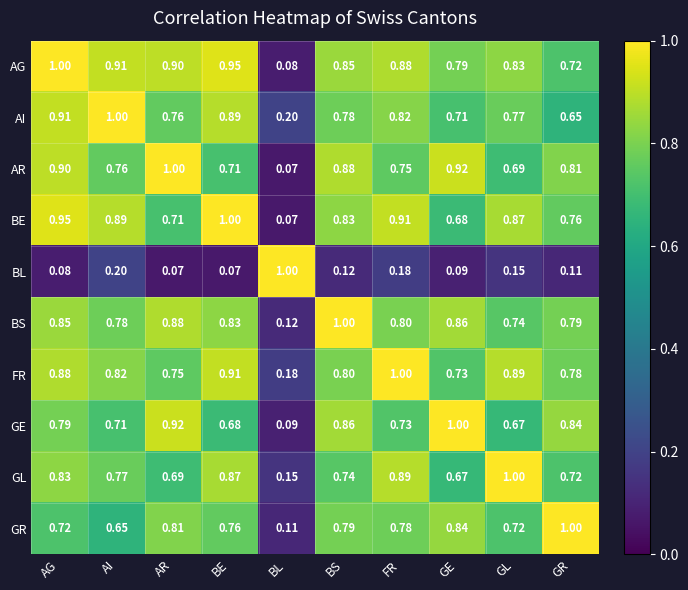

At how many categories does at least one series exceed 0?

10